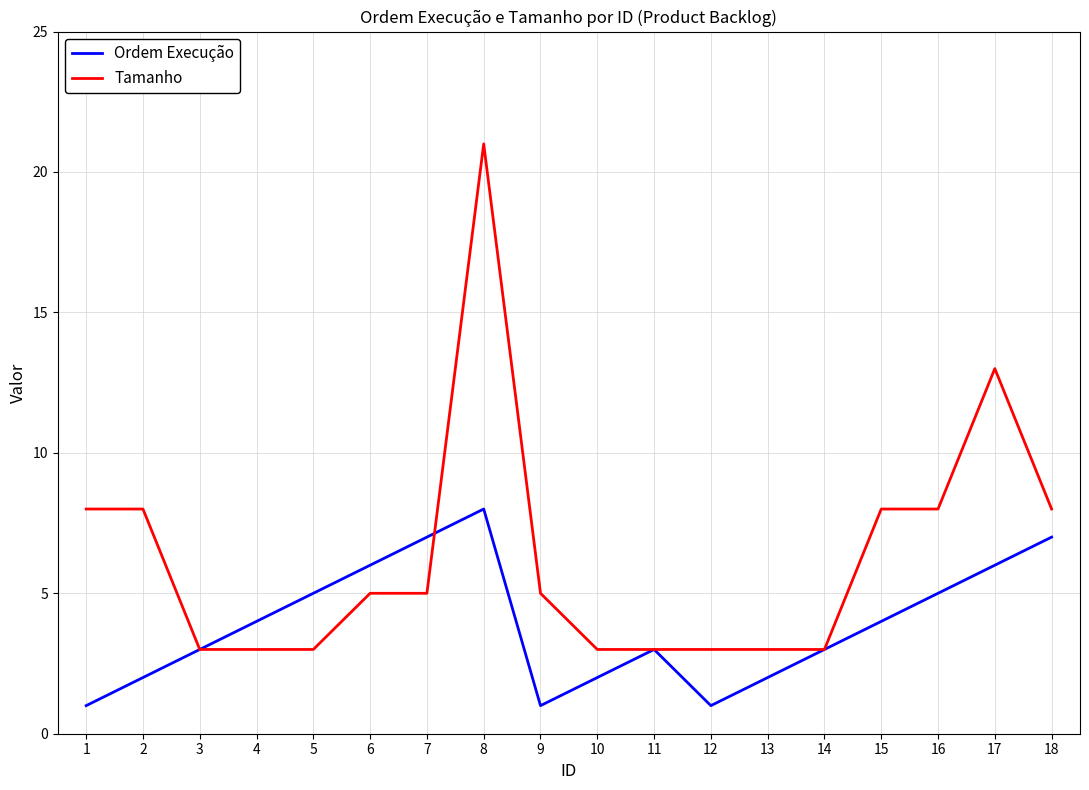

What is the minimum value for Tamanho?

3